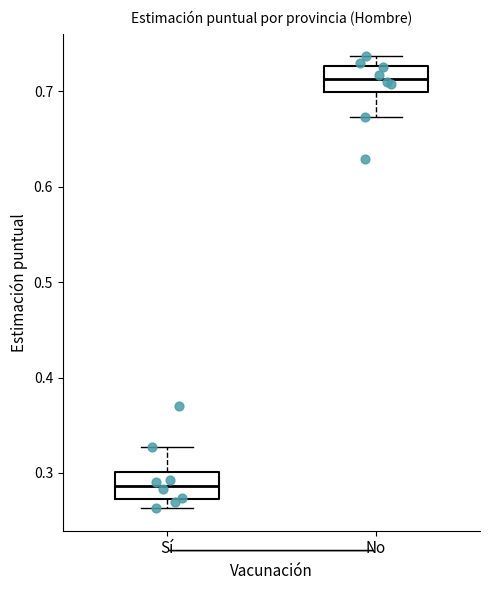

Reading left to right, read every box against the y-axis: the position of its median line, the range the box covers, and the ends of its whiskers. The values are not printed on the chart, so give them approximately, as read against the axis.

Sí: median 0.29, box 0.27 to 0.30, whiskers 0.26 to 0.33
No: median 0.71, box 0.70 to 0.73, whiskers 0.67 to 0.74